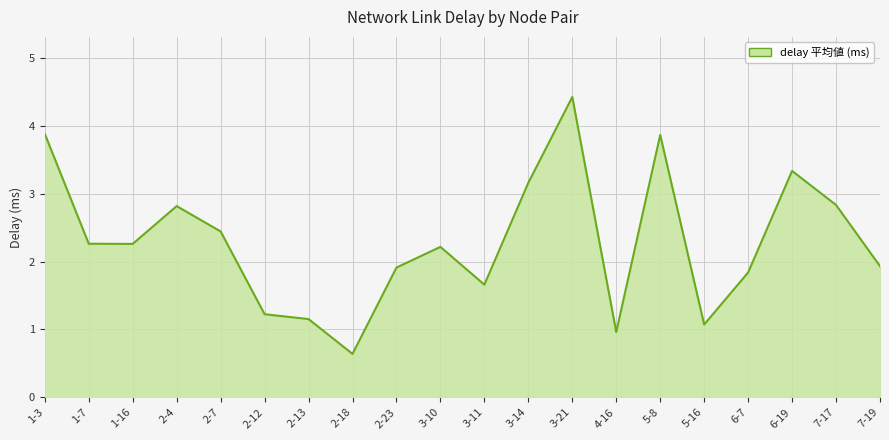

Which has a higher value, 6-19 or 7-19?

6-19